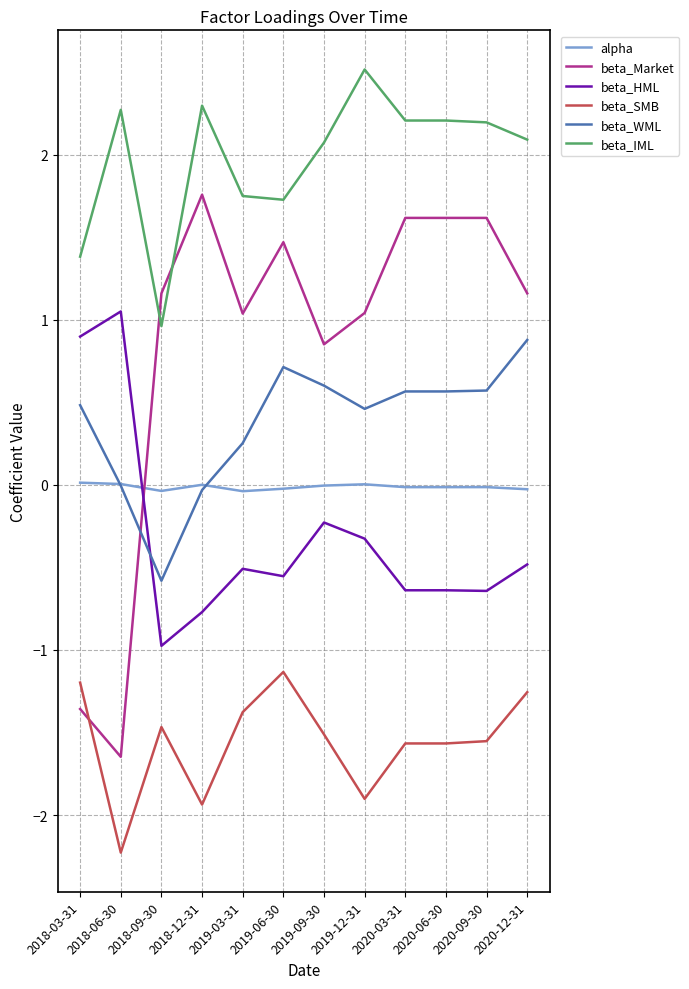

After their last crossing, which series has the higher values: beta_IML or beta_Market?

beta_IML